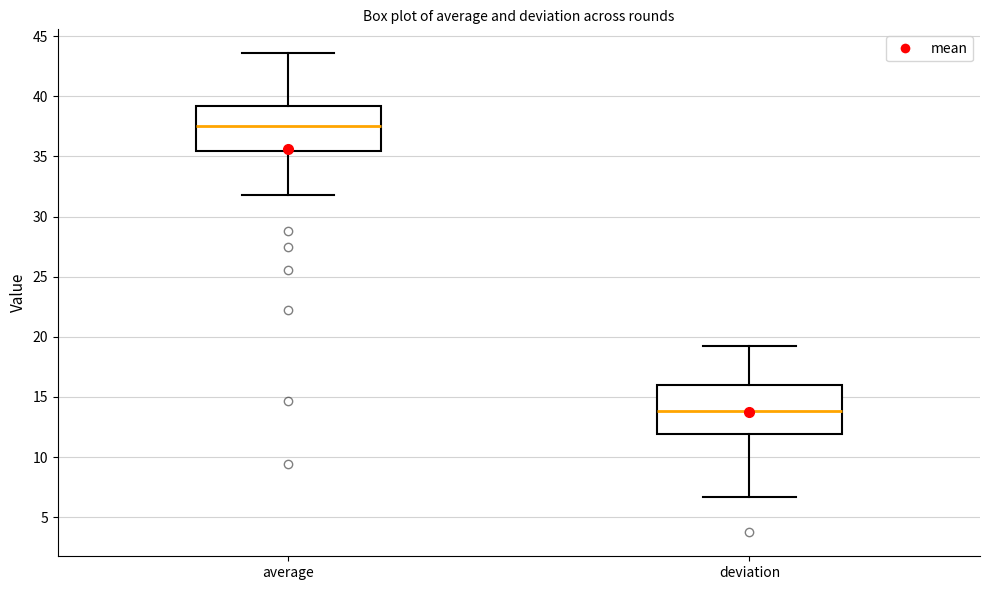

Which box's median line is the highest?

average